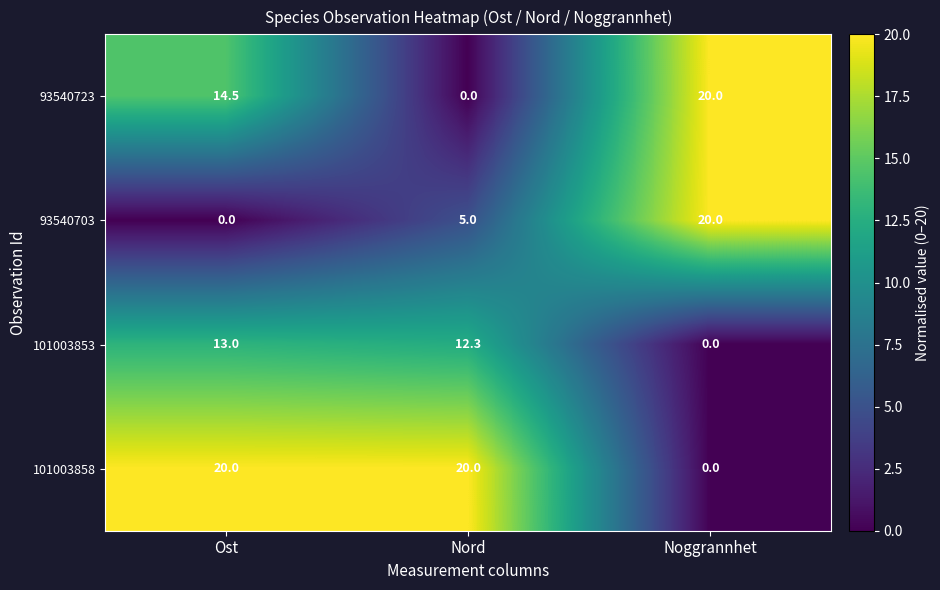

Reading left to right, what are all the values shown in this chart?

93540723: 14.5	0.0	20.0
93540703: 0.0	5.0	20.0
101003853: 13.0	12.3	0.0
101003858: 20.0	20.0	0.0